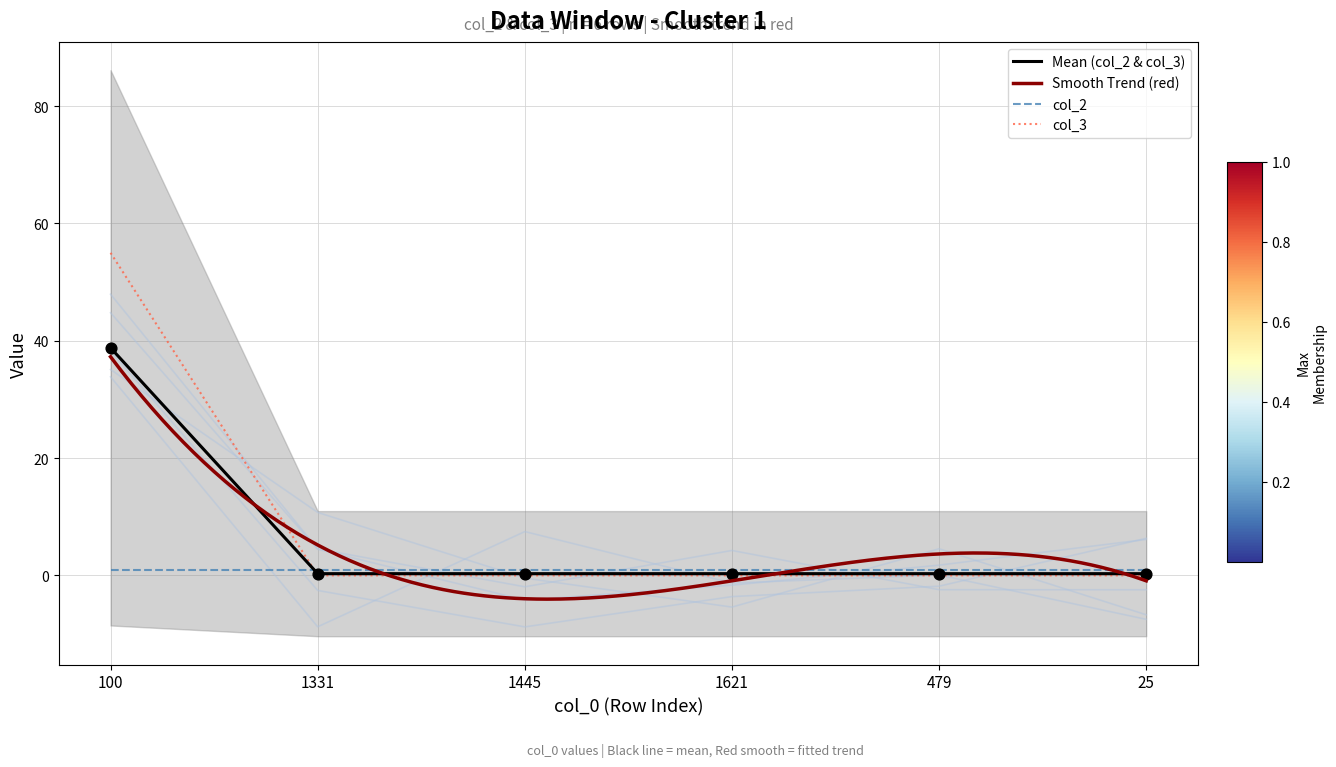

Between 1331 and 479, which is larger?

1331